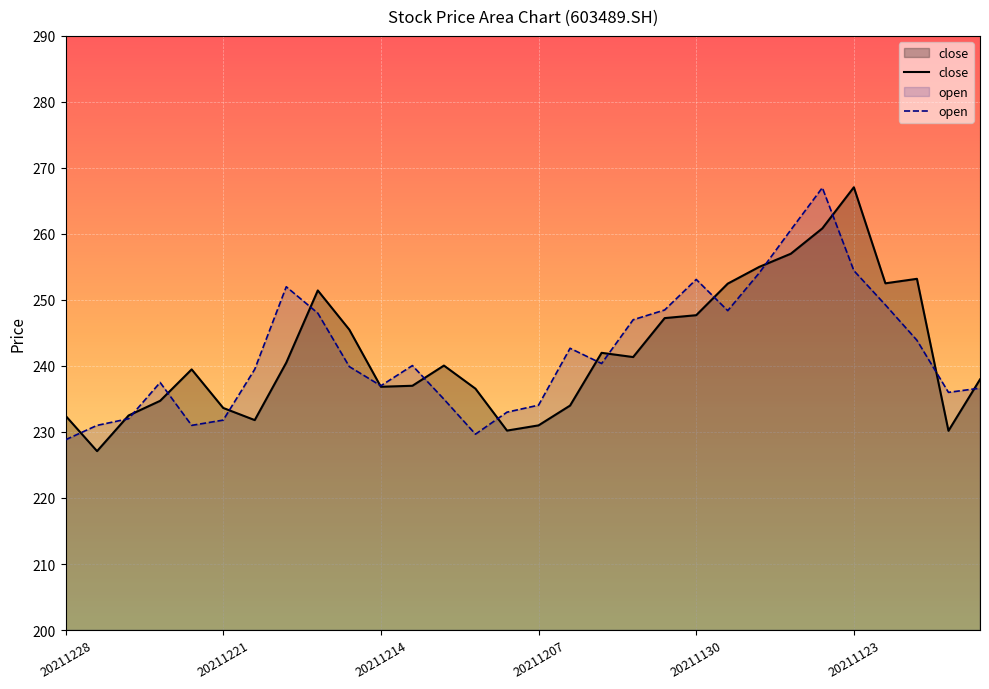

What is the total value across all series at 20211207?

465.1